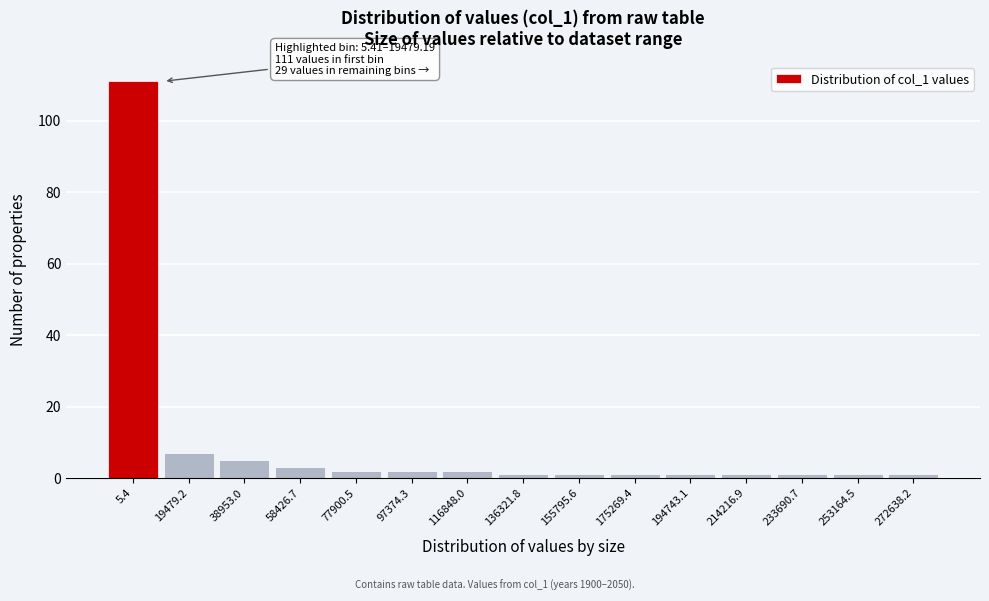

Reading left to right, transcribe all the data shown in this chart.

111	7	5	3	2	2	2	1	1	1	1	1	1	1	1